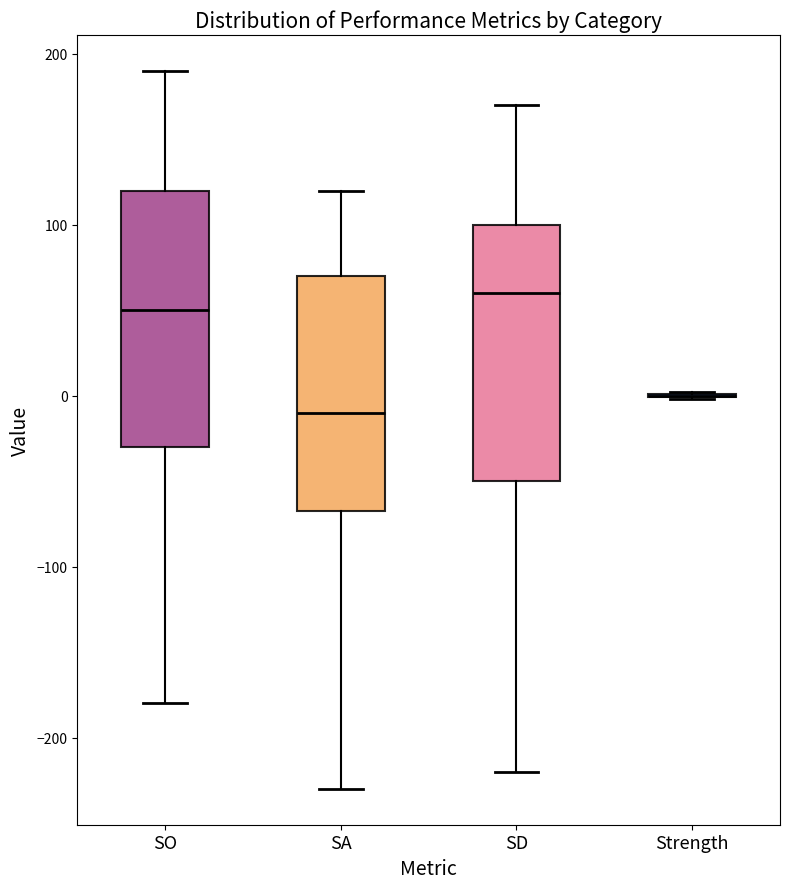

Reading left to right, read every box against the y-axis: the position of its median line, the range the box covers, and the ends of its whiskers. The values are not printed on the chart, so give them approximately, as read against the axis.

SO: median 50, box -30 to 120, whiskers -180 to 190
SA: median -10, box -70 to 70, whiskers -230 to 120
SD: median 60, box -50 to 100, whiskers -220 to 170
Strength: box collapsed to a line at 0, whiskers 0 to 0